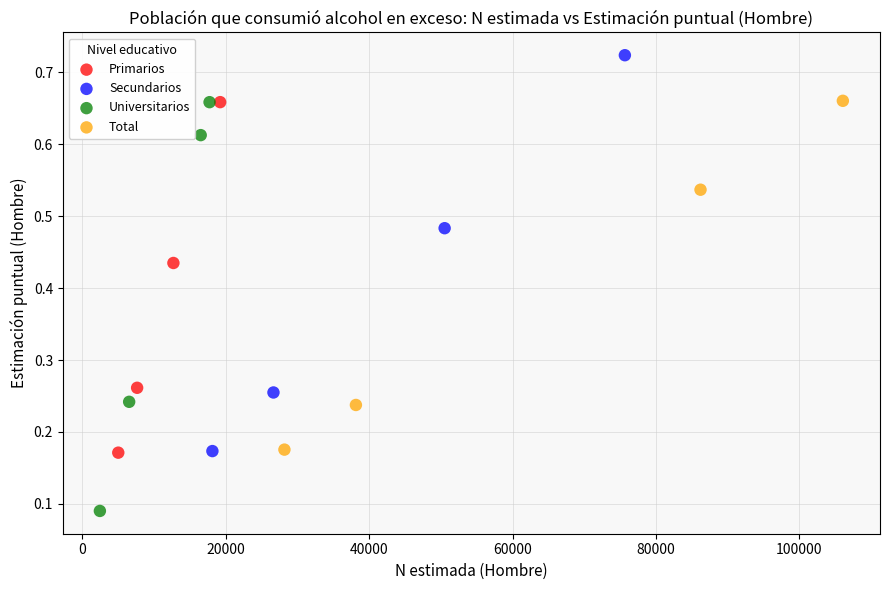

Which series reaches the minimum Y coordinate?

Universitarios